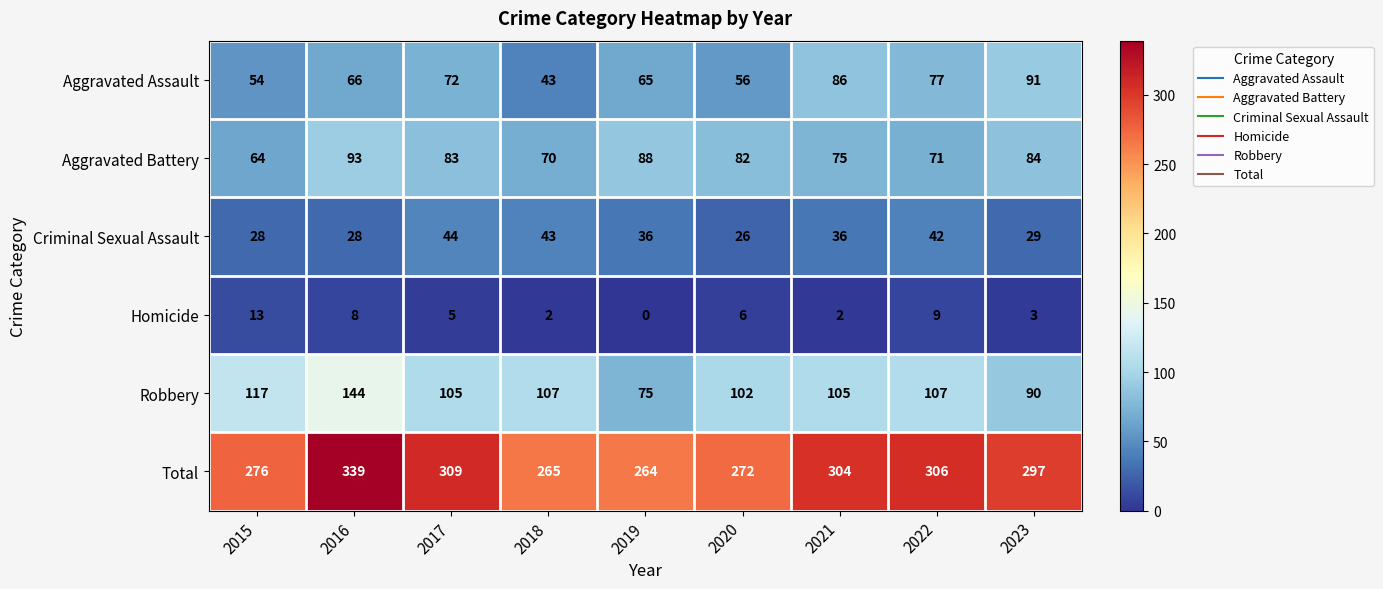

At which category does the chart reach its peak across all series?

2016